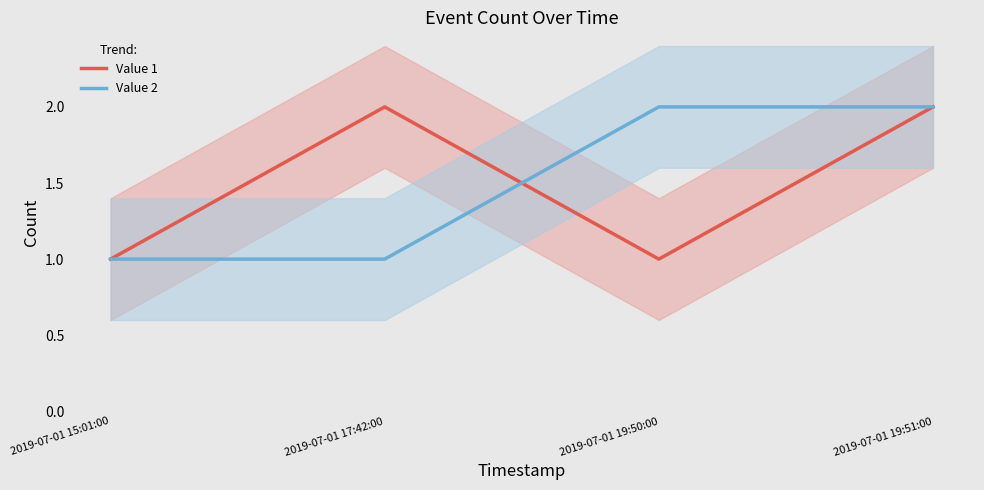

At which category is the sum across all series the highest?

2019-07-01 19:51:00